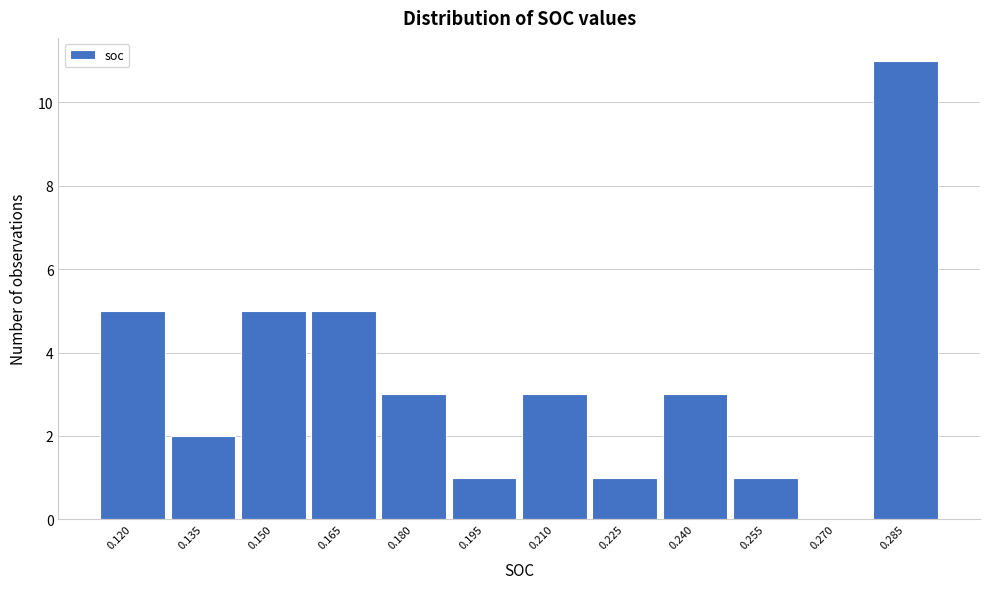

Reading left to right, transcribe all the data shown in this chart.

0.120=5	0.135=2	0.150=5	0.165=5	0.180=3	0.195=1	0.210=3	0.225=1	0.240=3	0.255=1	0.270=0	0.285=11